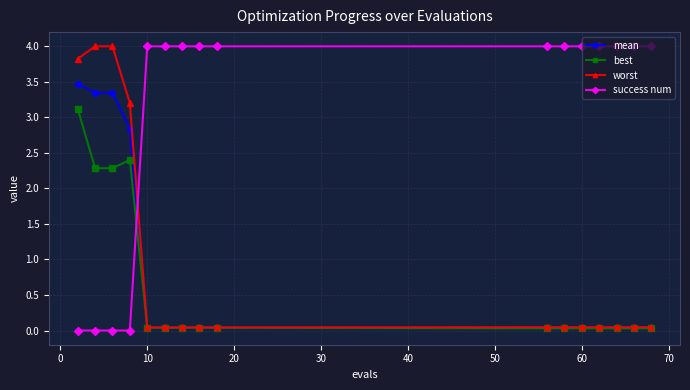

What is the difference between the maximum and minimum values in the success num series?

4.0